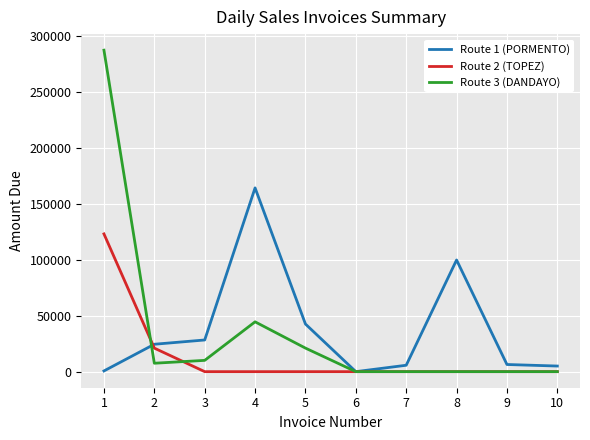

What is the greatest value displayed?

287367.0